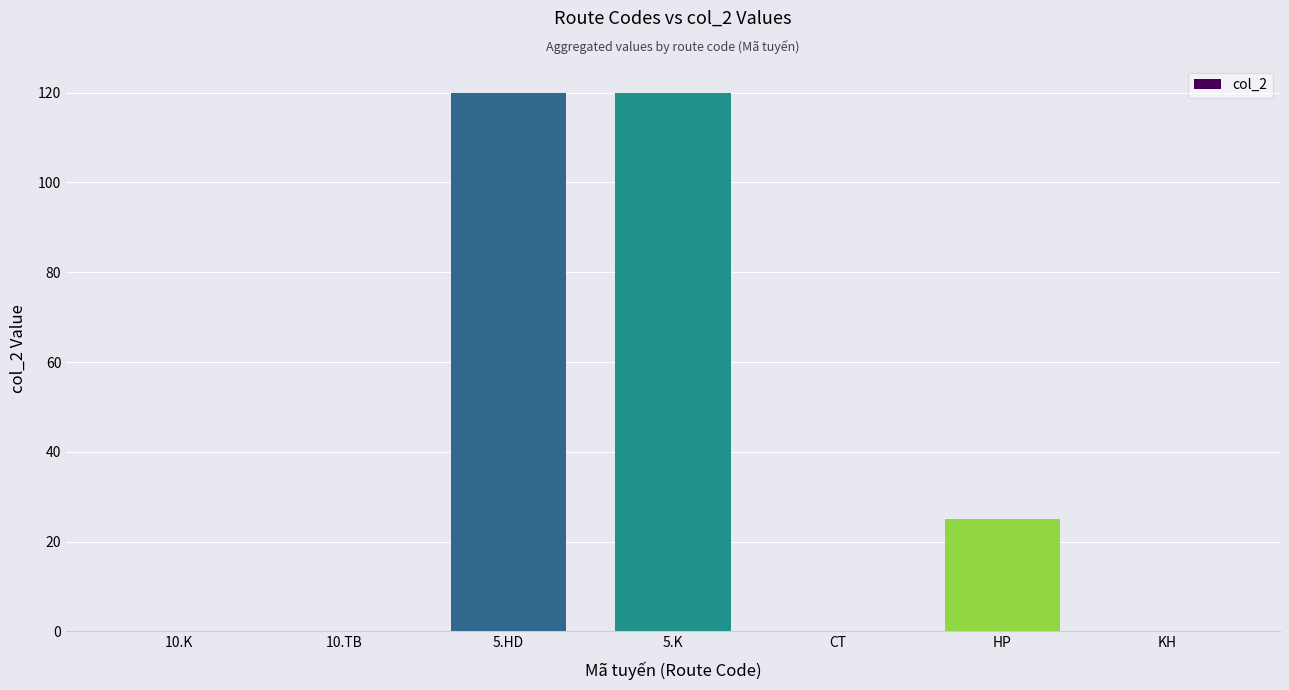

At which label is the value closest to 60?

HP